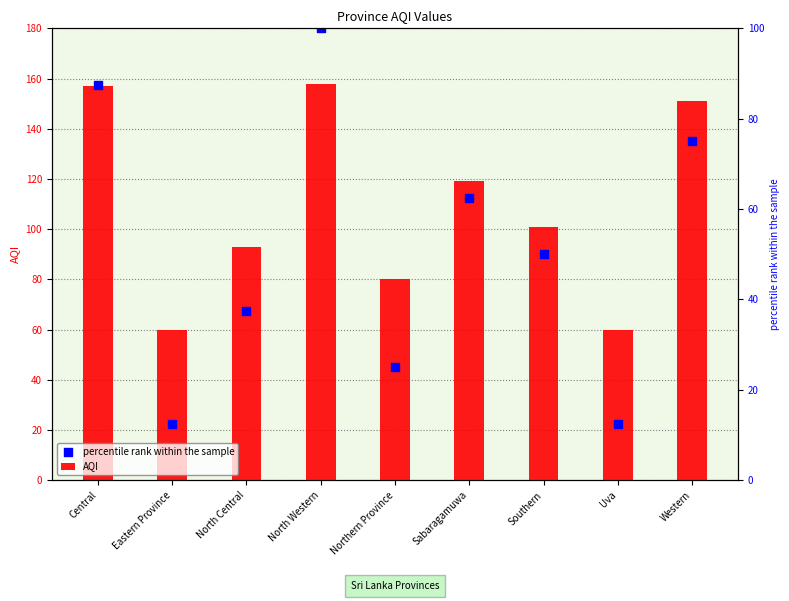

Which series has the largest total across all categories?

AQI